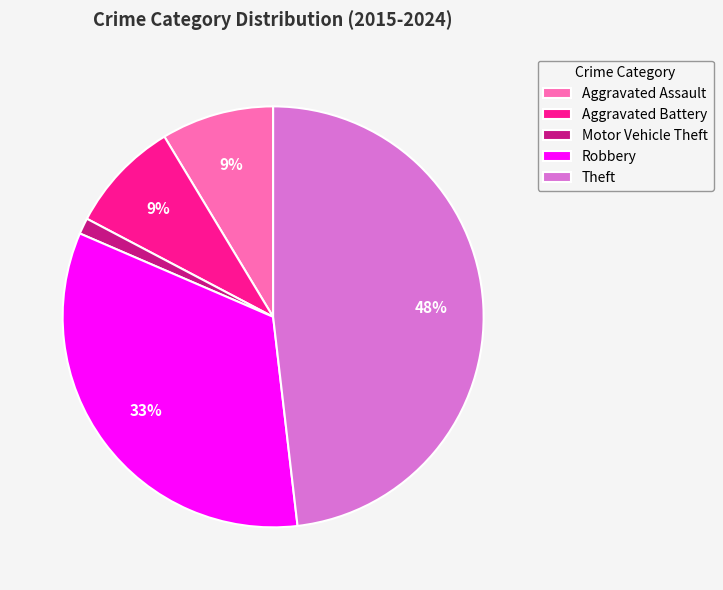

How many segments does this pie chart have?

5